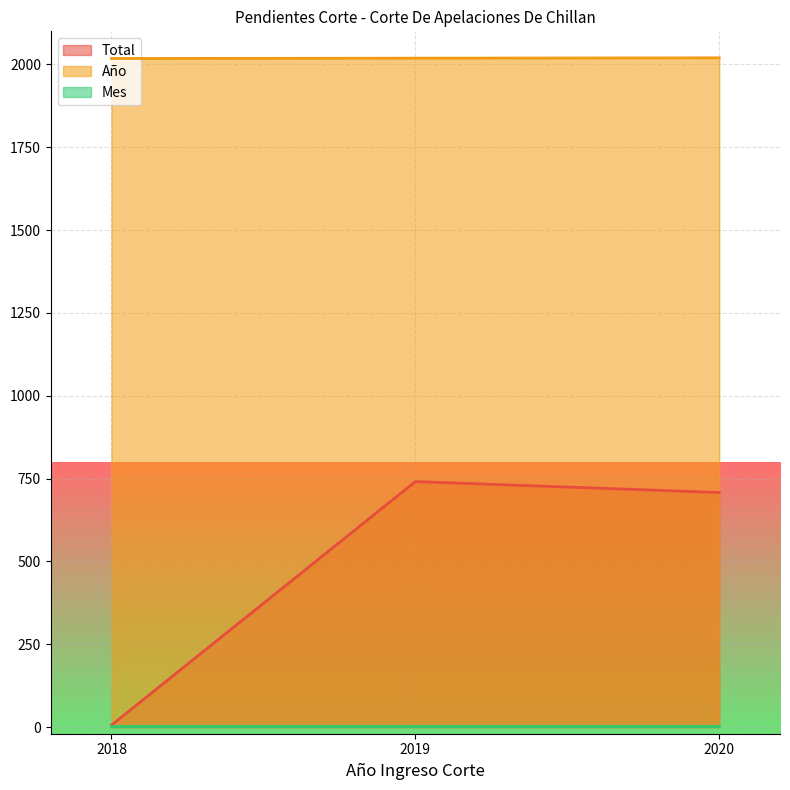

At which label does Total first exceed 708?

2019